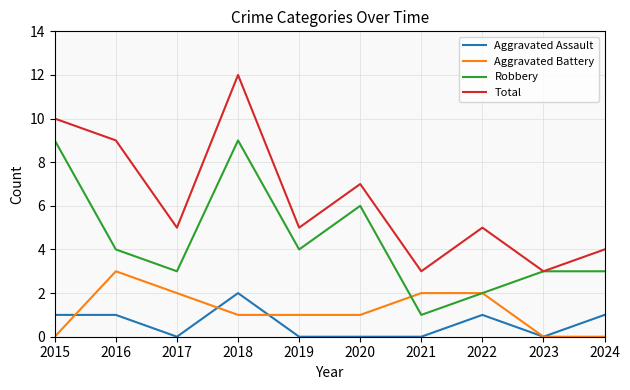

Between which two adjacent categories do Aggravated Assault and Aggravated Battery first intersect?

2015 and 2016